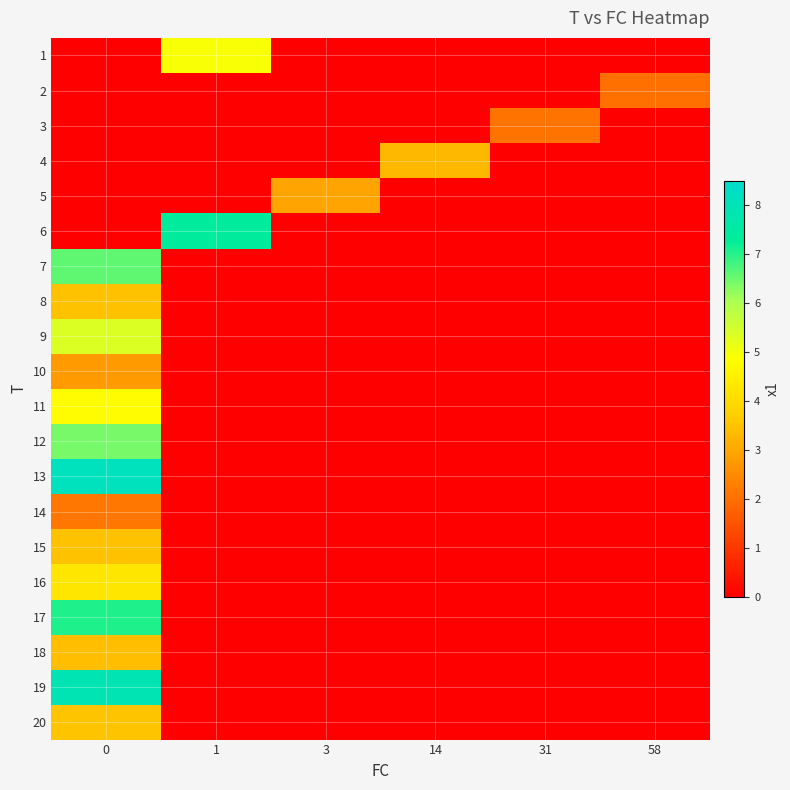

Which series has the widest spread of values?

13